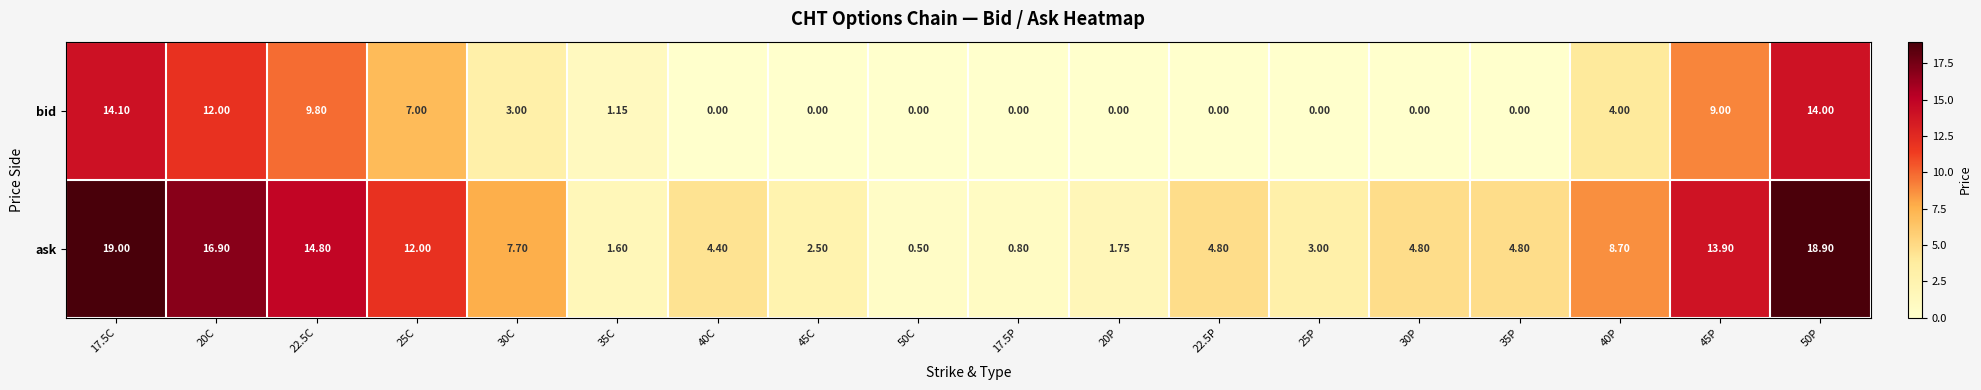

Which series changed the most between 30P and 40P?

bid